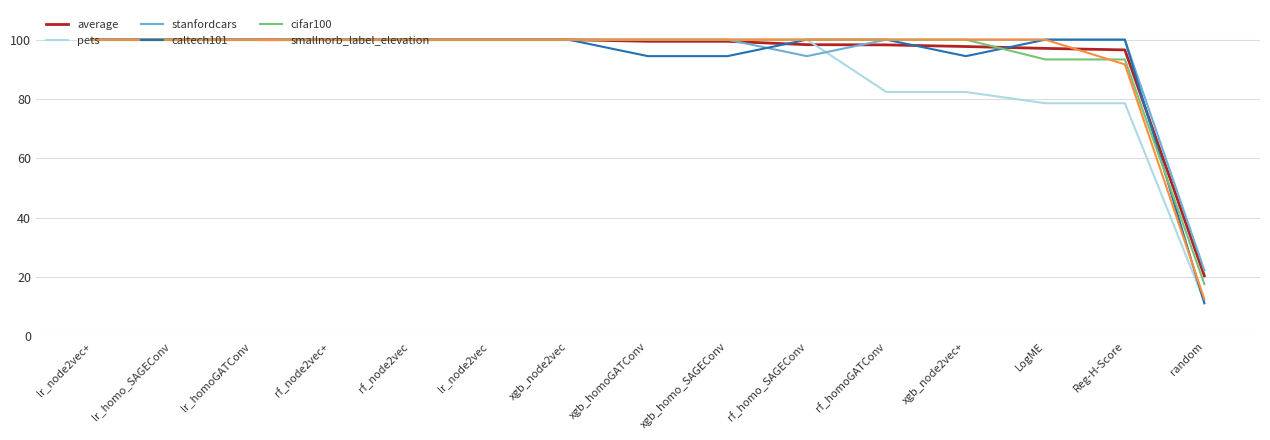

What position from the left is lr_homoGATConv?

3